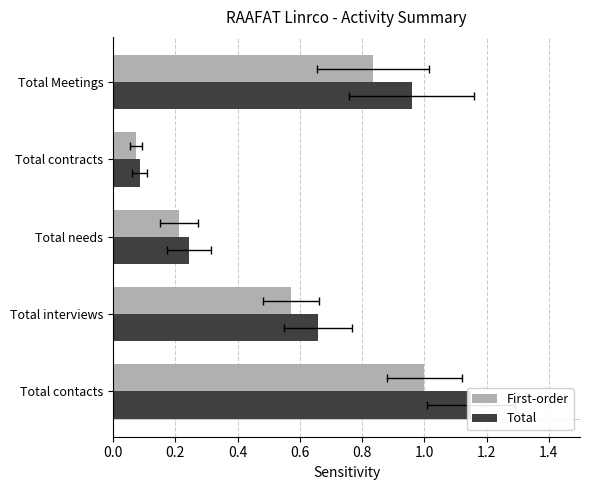

What is the spread (max minus min) of values at 0.8?

0.1